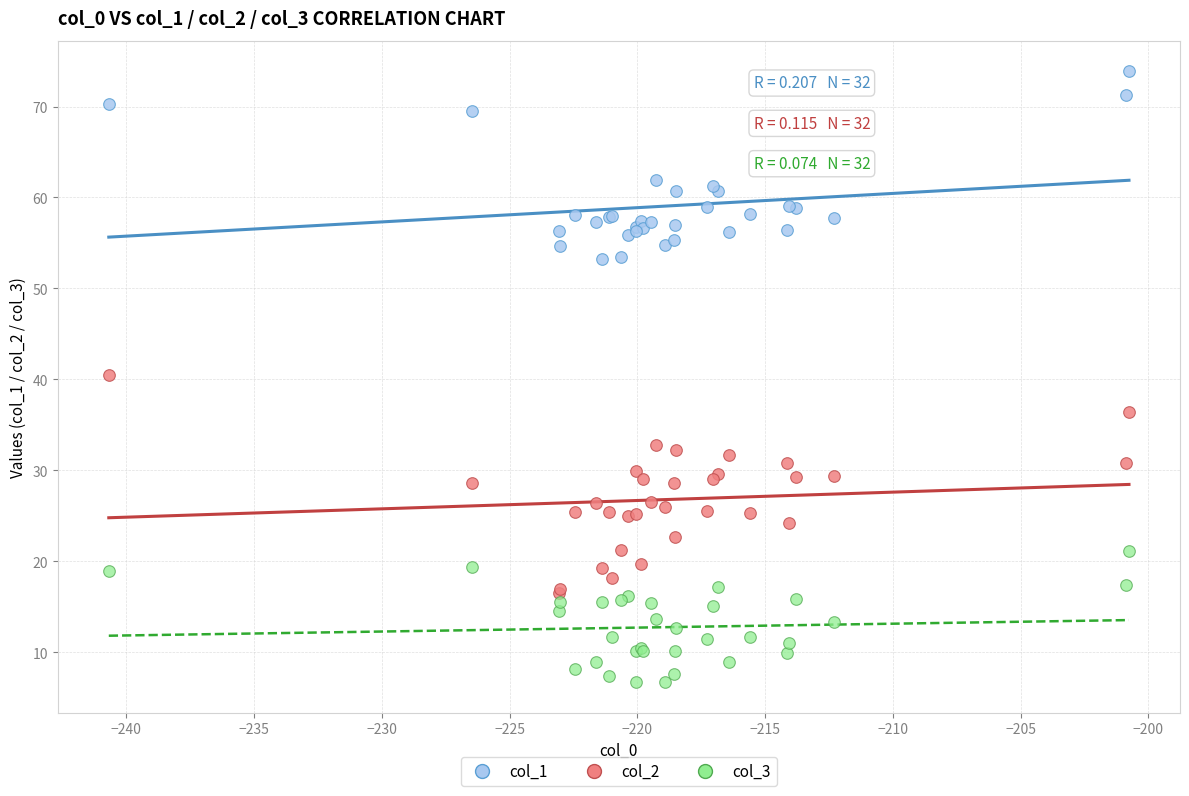

Which series reaches the maximum Y coordinate?

col_1